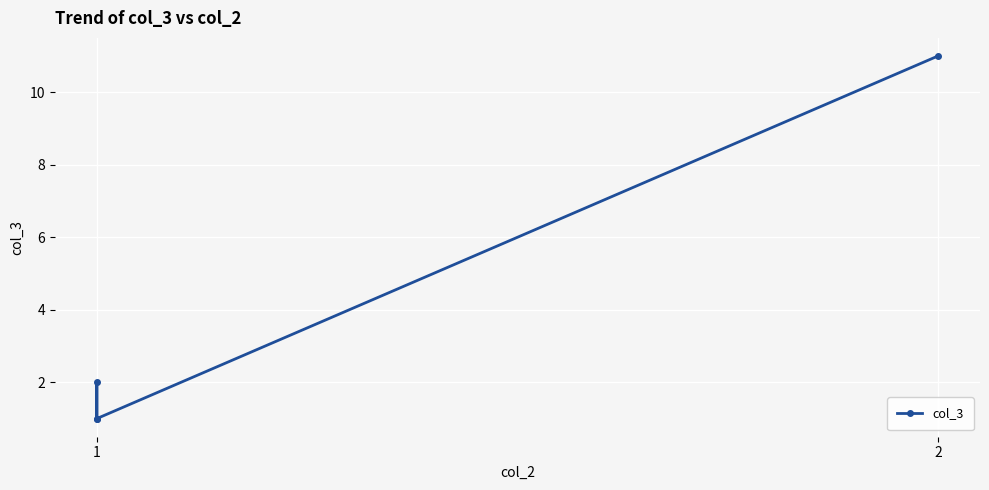

The chart shows a value of 1 at 1. True or false?

False